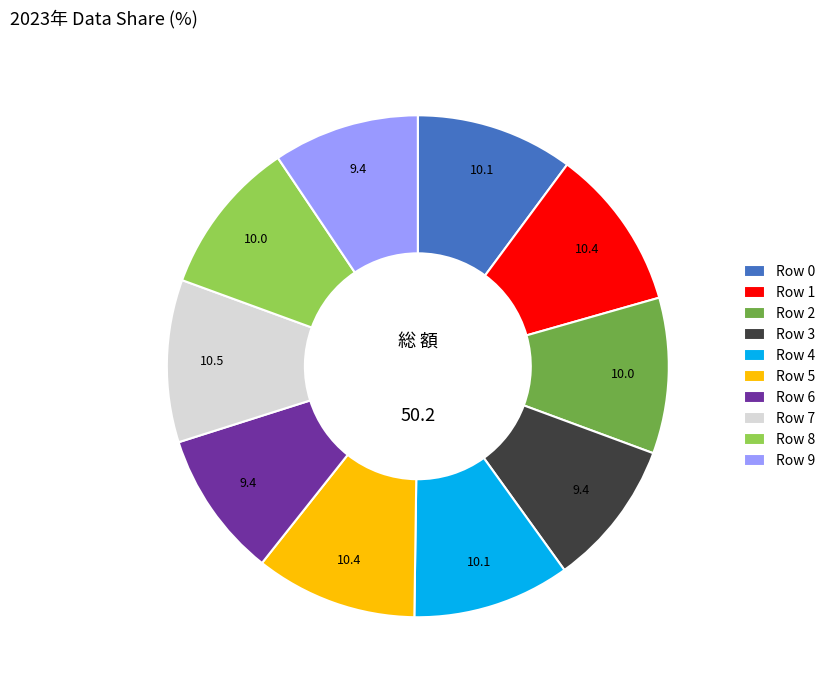

Approximately how many times larger is the value at Row 8 compared to Row 6?

1.1